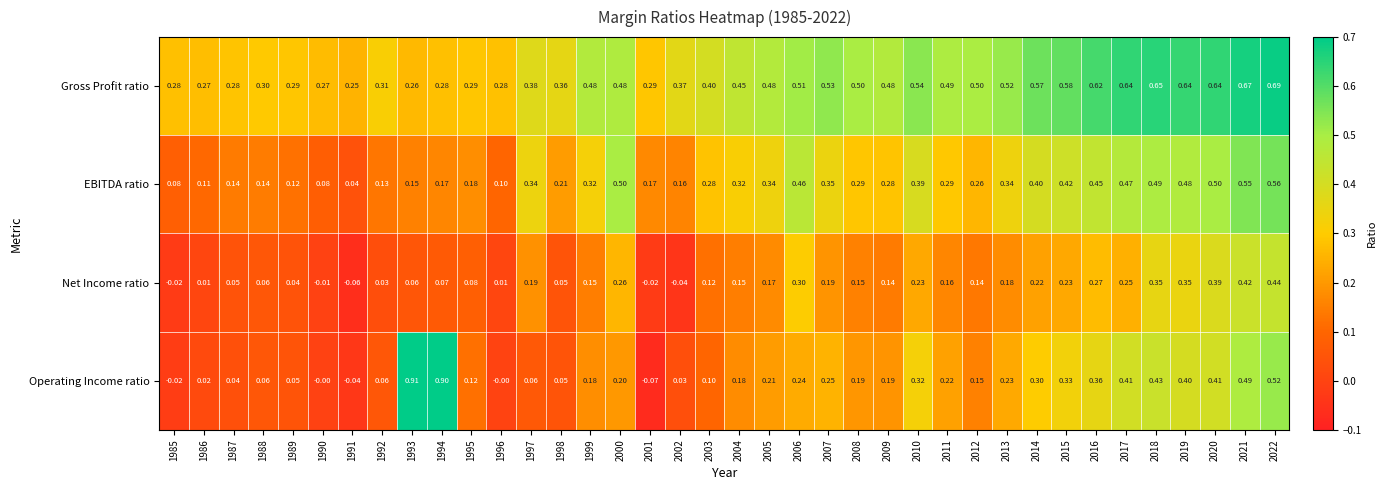

List the series in order of their overall mean, lowest first.

Net Income ratio, Operating Income ratio, EBITDA ratio, Gross Profit ratio